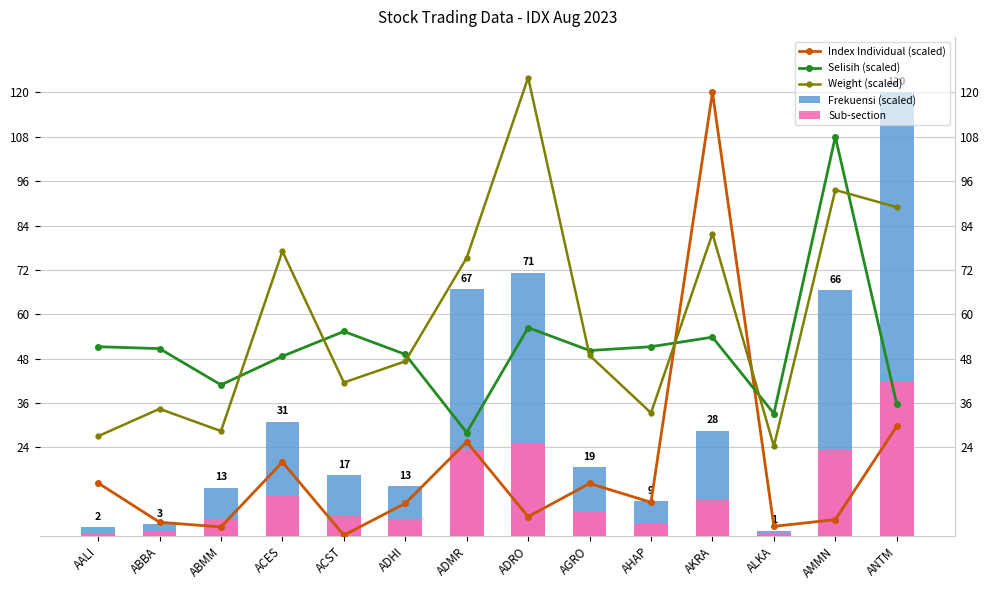

Which series has the largest total across all categories?

Weight (scaled)